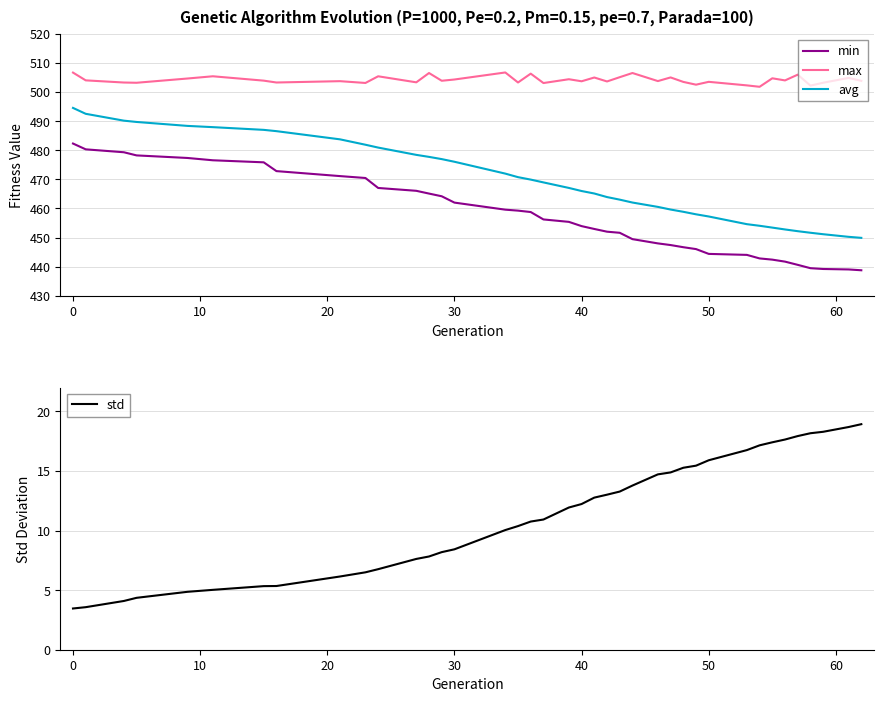

True or false: avg and max cross at least once.

False